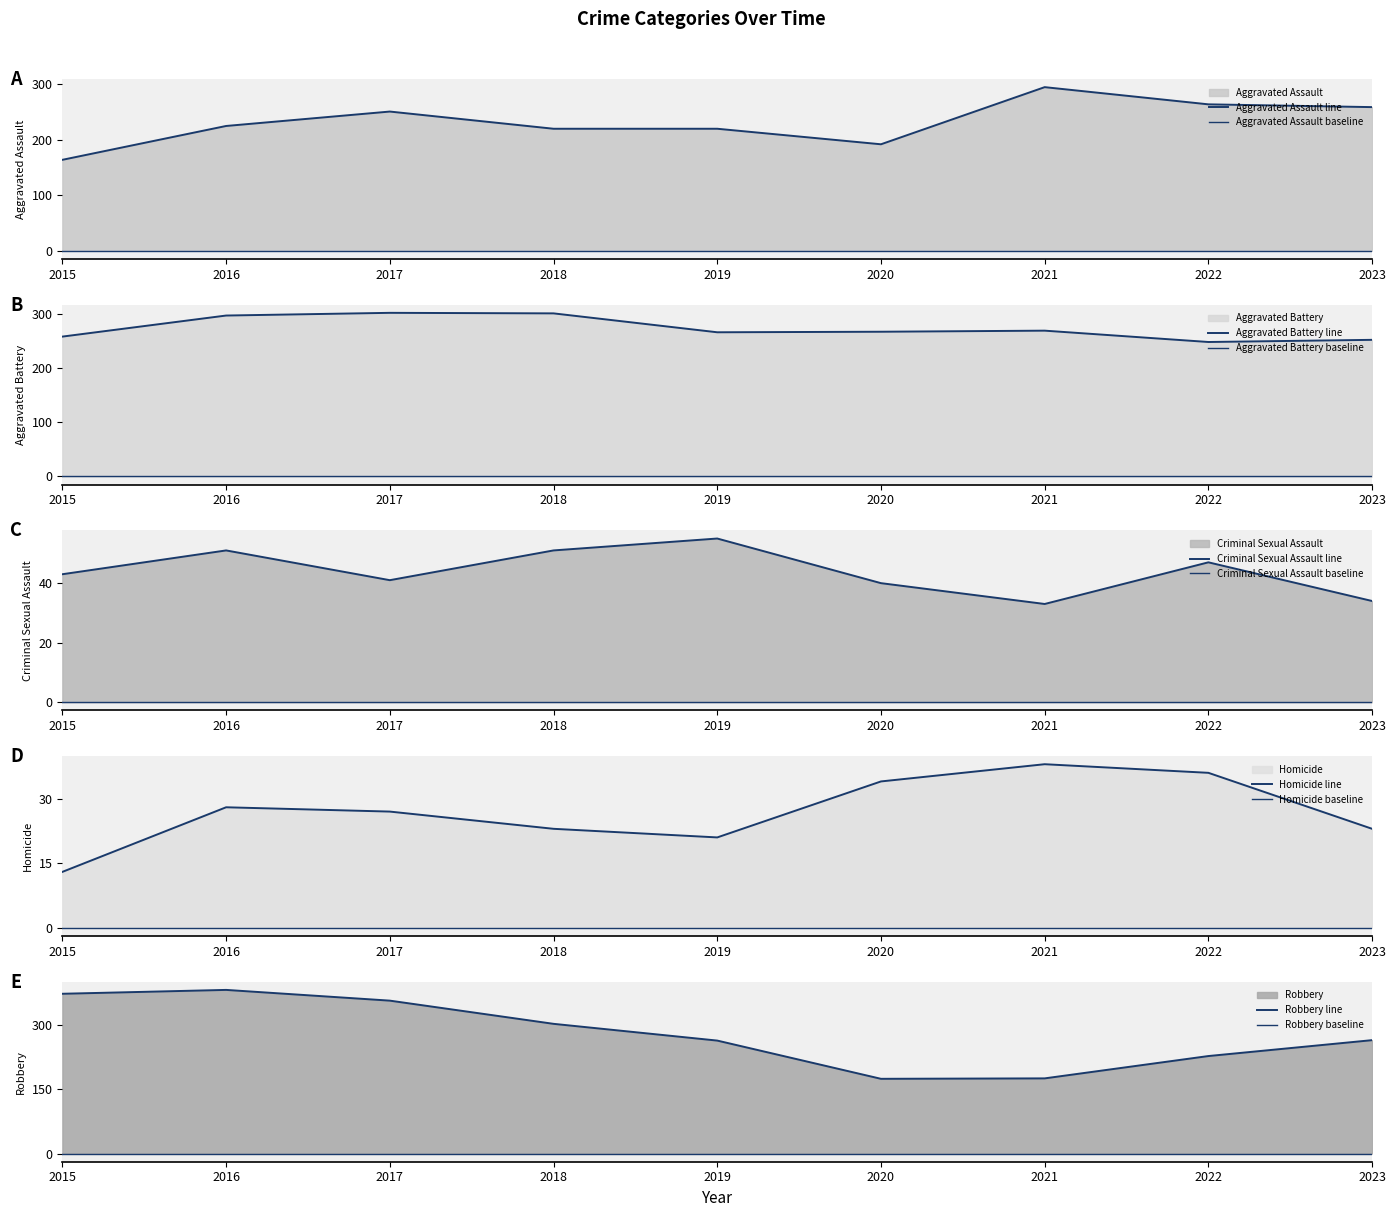

List the series in order of their peak value, highest first.

Robbery, Aggravated Battery, Aggravated Assault, Criminal Sexual Assault, Homicide